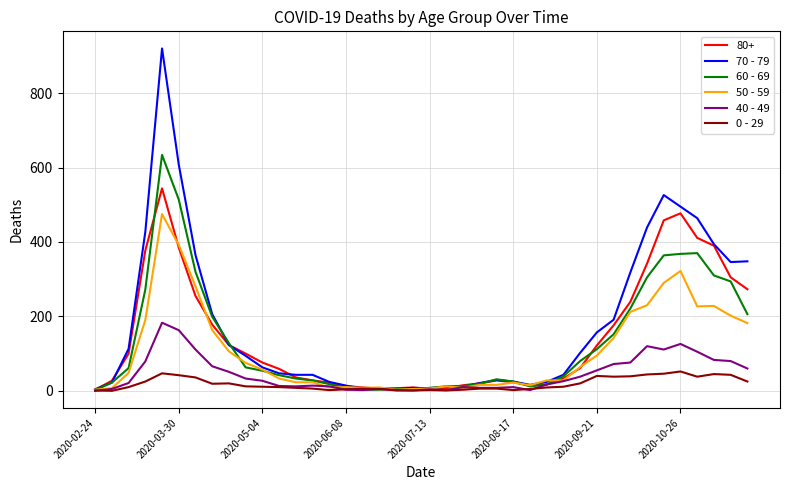

Which series has the widest spread of values?

70 - 79